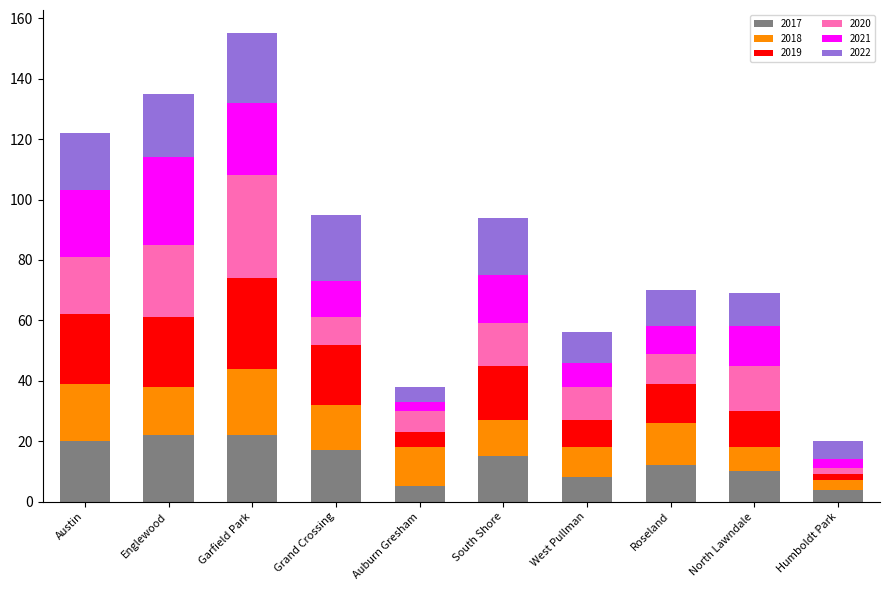

How many categories are shown in the chart?

10